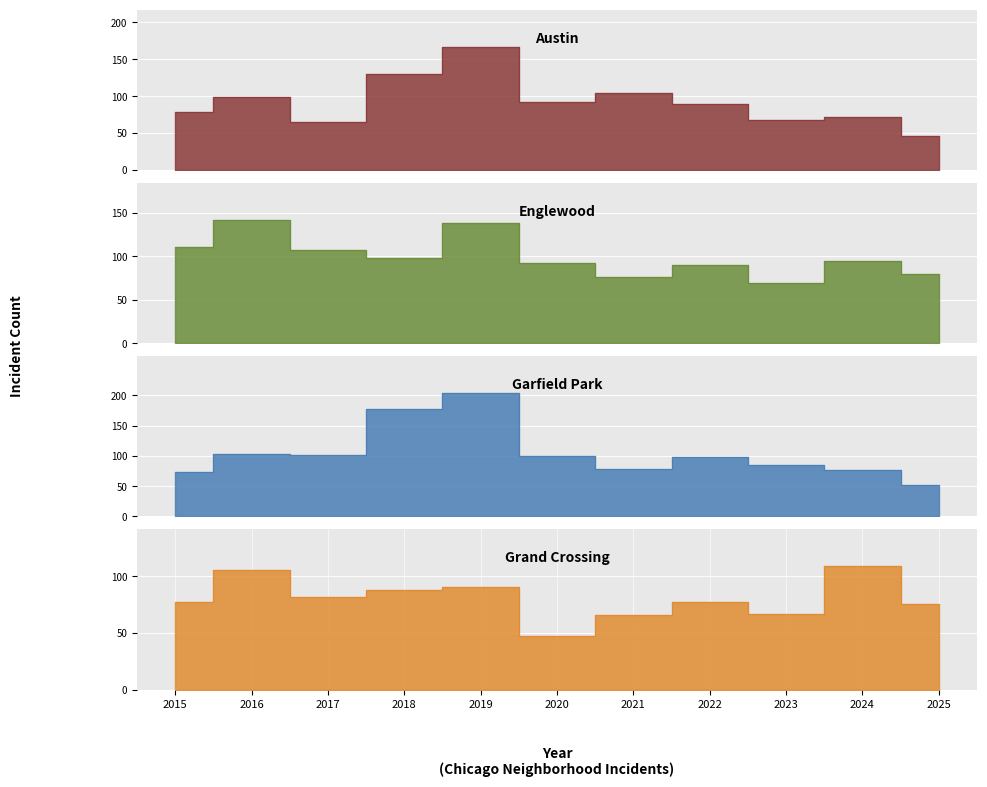

How many values in the Garfield Park series are below 98?

5